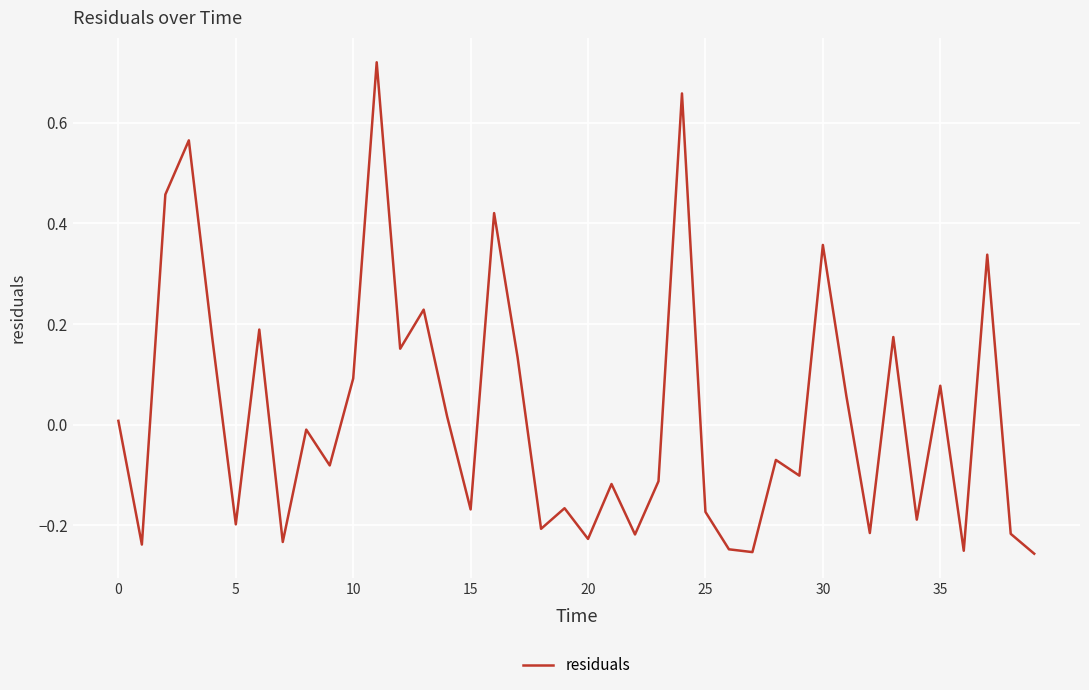

How many lines are shown in the chart?

1